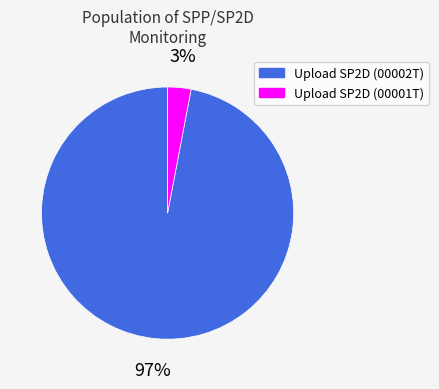

Is Upload SP2D (00002T) the majority of the pie?

Yes